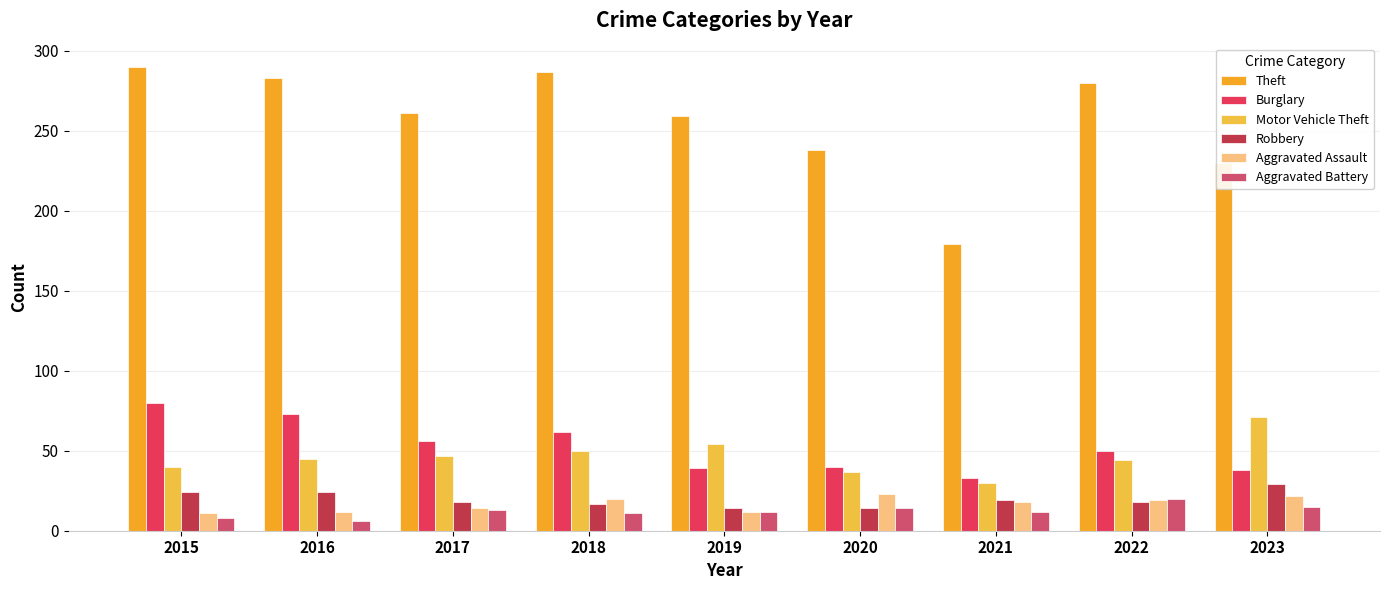

Is it true that Burglary equals 12 at 2019?

False